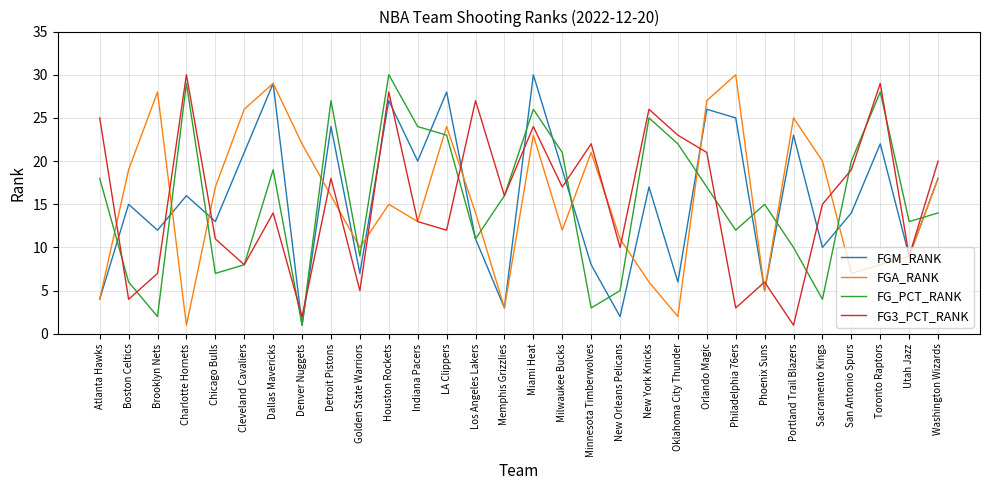

What is the highest value of the FGM_RANK series?

30